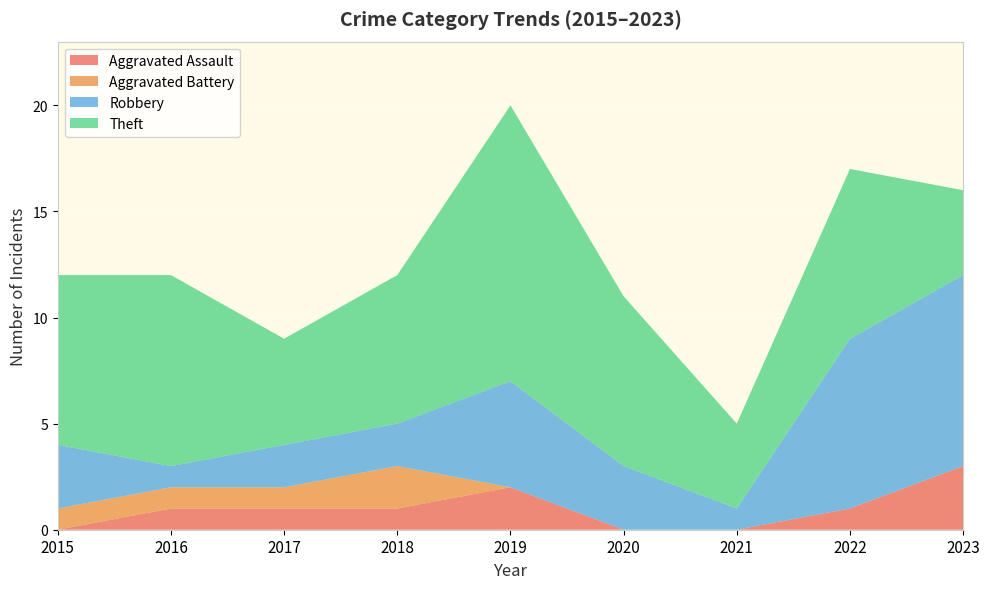

Reading left to right, transcribe all the data shown in this chart.

Aggravated Assault: 2015=0	2016=1	2017=1	2018=1	2019=2	2020=0	2021=0	2022=1	2023=3
Aggravated Battery: 2015=1	2016=1	2017=1	2018=2	2019=0	2020=0	2021=0	2022=0	2023=0
Robbery: 2015=3	2016=1	2017=2	2018=2	2019=5	2020=3	2021=1	2022=8	2023=9
Theft: 2015=8	2016=9	2017=5	2018=7	2019=13	2020=8	2021=4	2022=8	2023=4